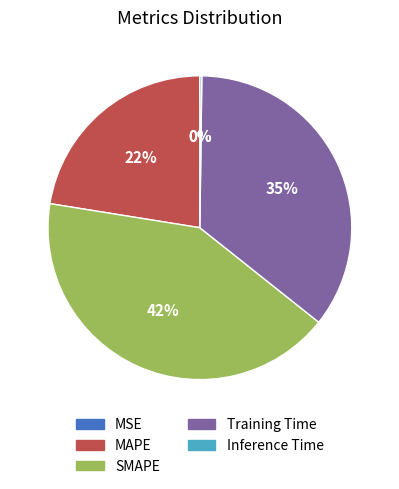

The Training Time slice represents 35% of the pie. True or false?

True